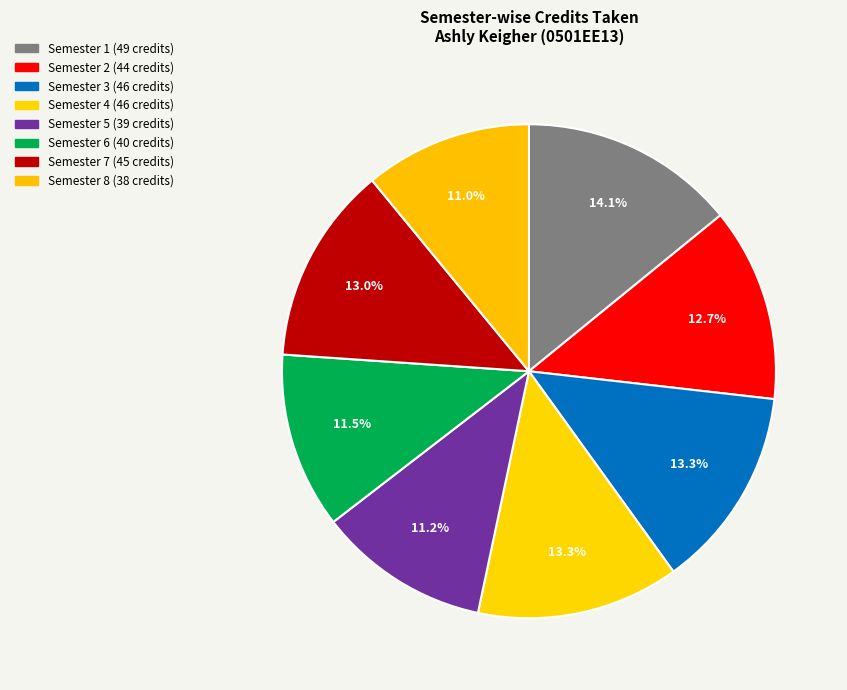

Count the number of slices in the pie.

8